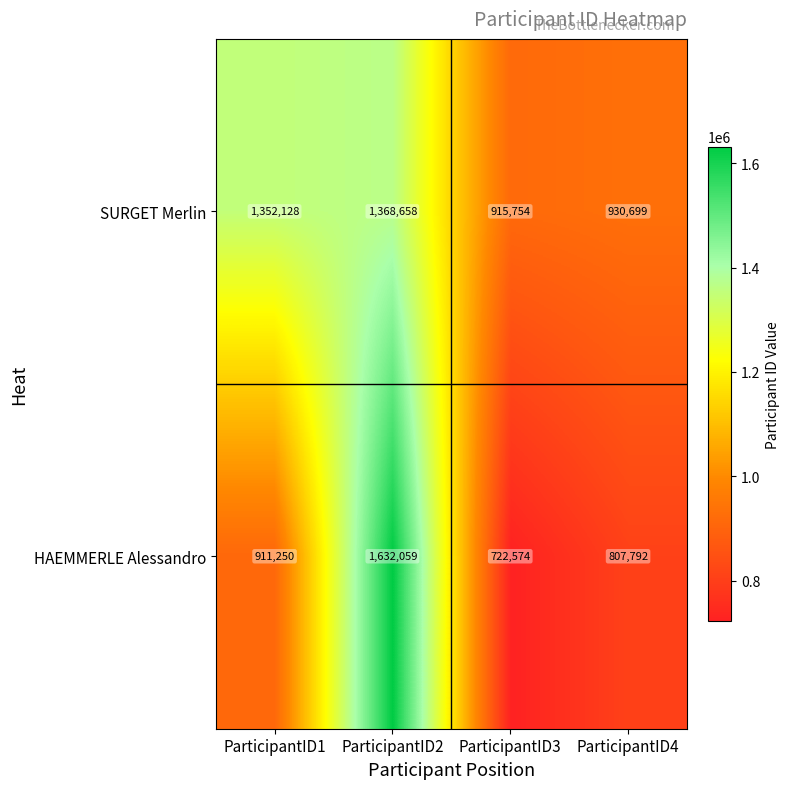

True or false: HAEMMERLE Alessandro has a value of 1632059 at ParticipantID2.

True